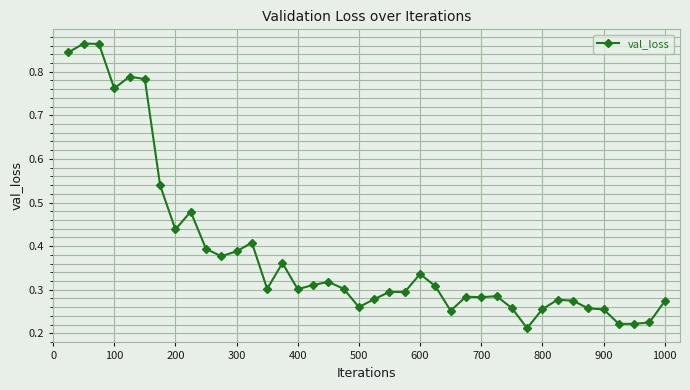

How many values are between 0 and 1?

40